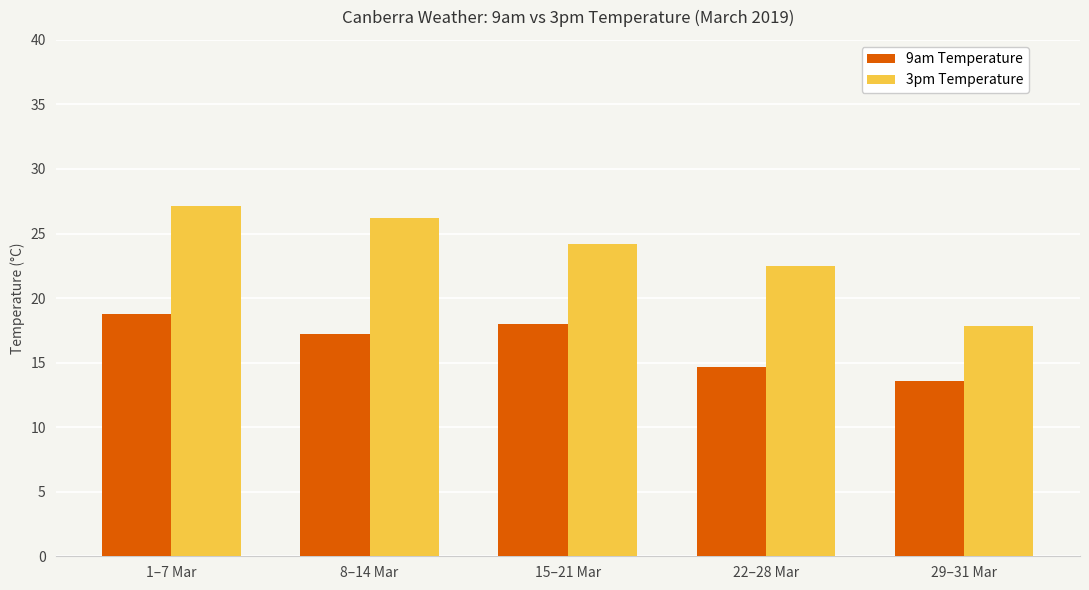

Rank the series by their maximum value, from highest to lowest.

3pm Temperature, 9am Temperature